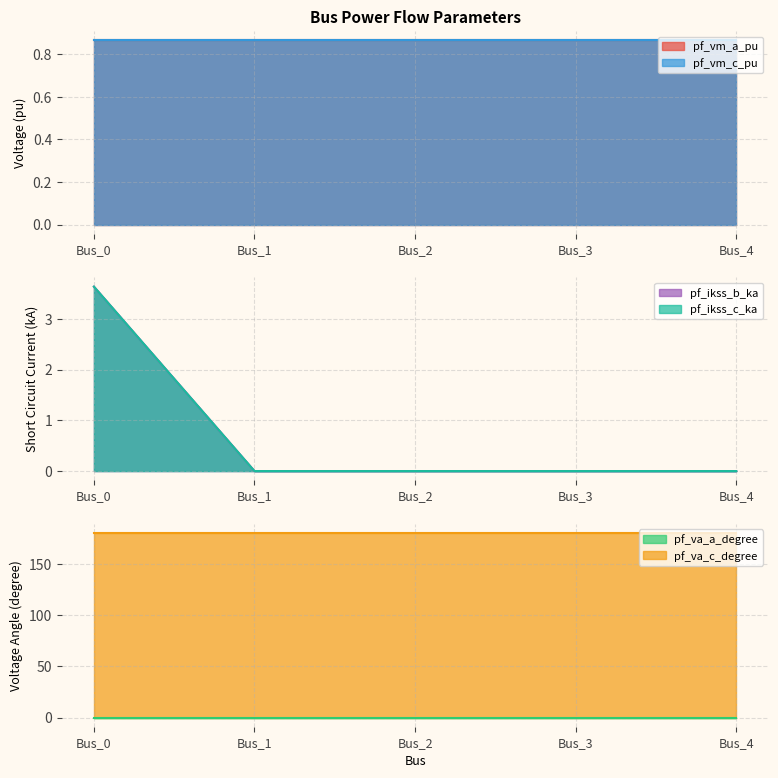

Rank the series at Bus_0 from highest to lowest value.

pf_va_c_degree, pf_ikss_b_ka, pf_ikss_c_ka, pf_vm_c_pu, pf_vm_a_pu, pf_va_a_degree